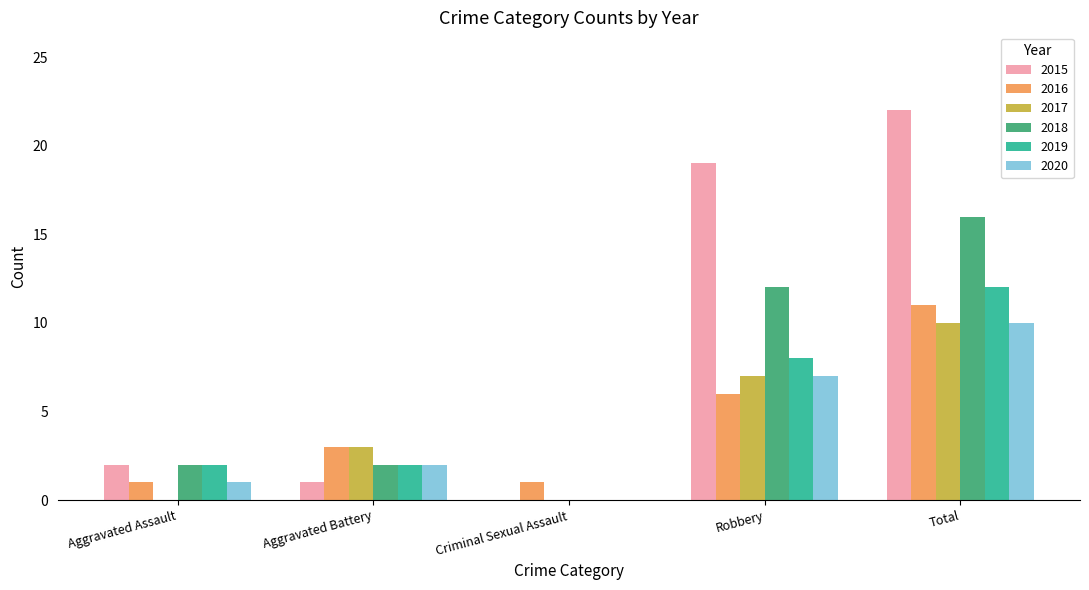

Are the bars grouped side by side (vs. stacked)?

Yes